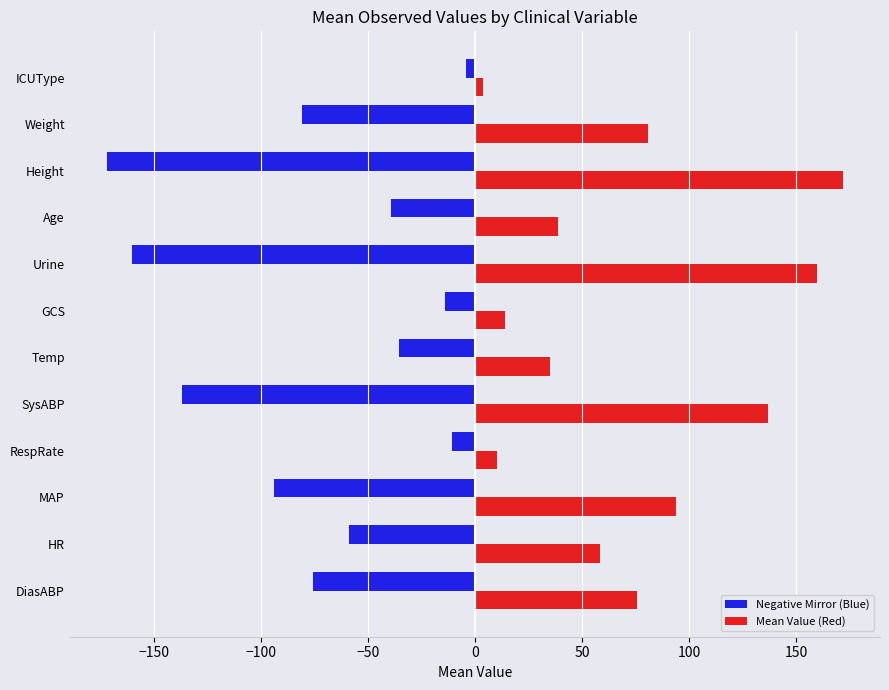

What is the sum of all Negative Mirror (Blue) values?

-880.3